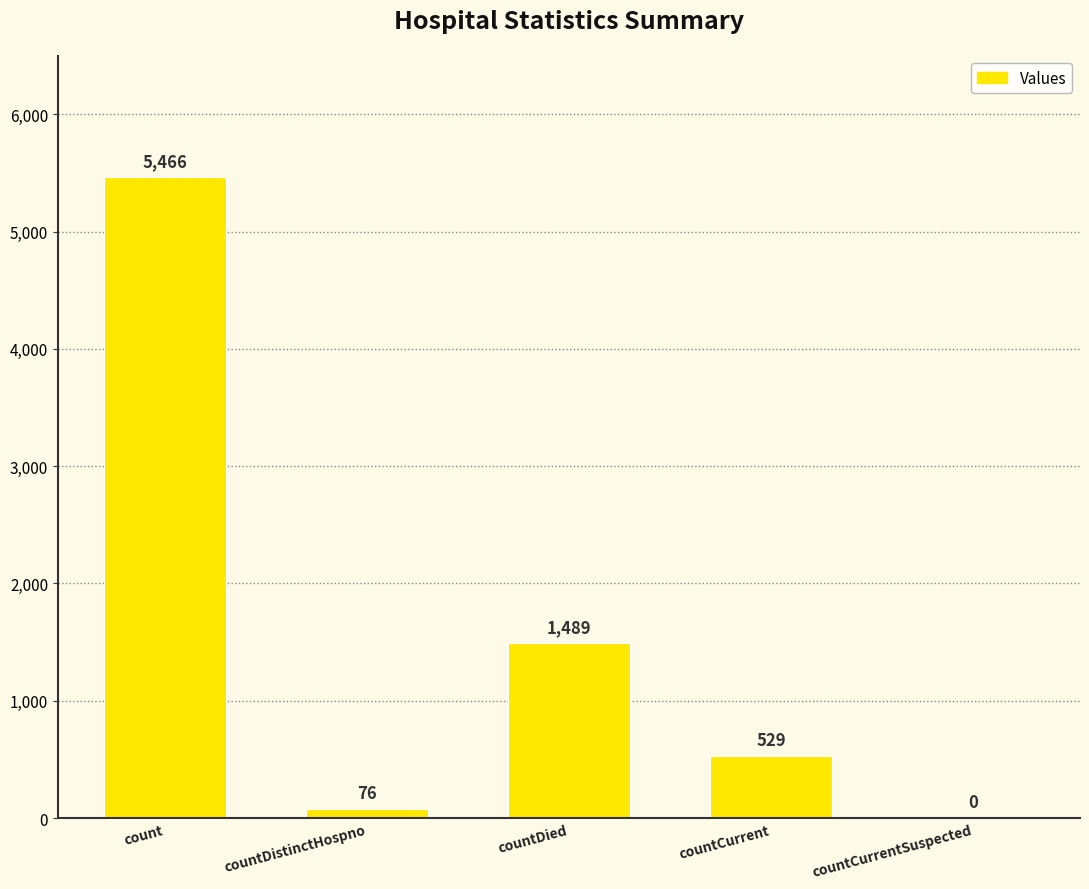

Approximately how many times larger is the value at countDied compared to count?

0.3